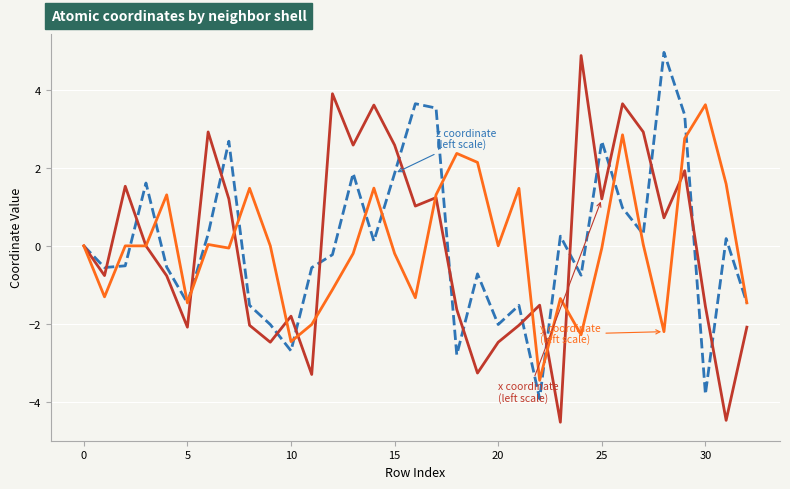

What is the smallest value displayed?

-4.5